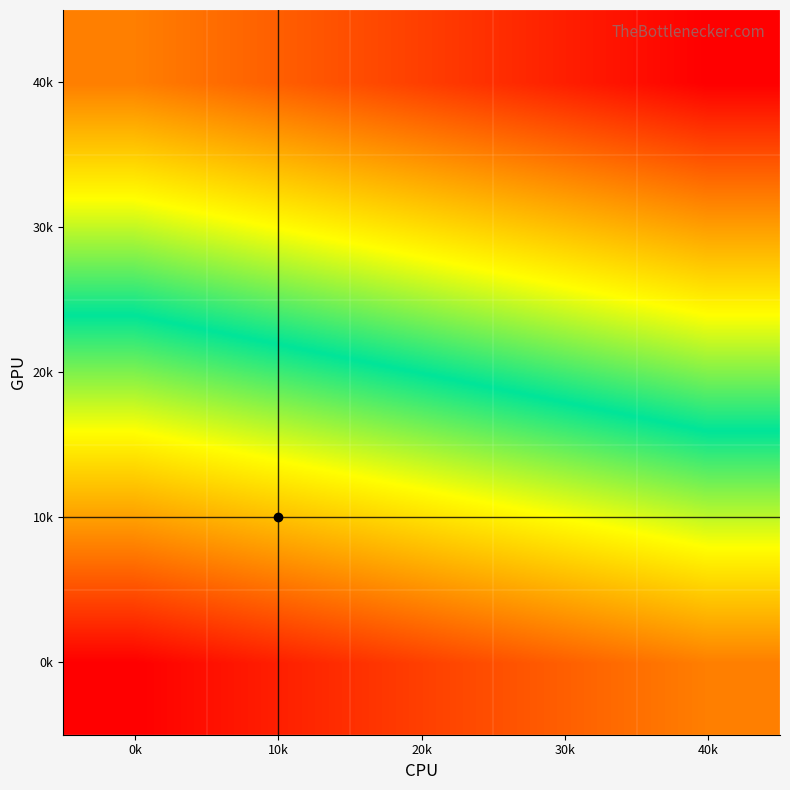

Reading left to right, transcribe all the data shown in this chart.

0k: 0k=100001	10k=100002	20k=100003	30k=100004	40k=100005
10k: 0k=100006	10k=100007	20k=100008	30k=100009	40k=100010
20k: 0k=100011	10k=100012	20k=100013	30k=100014	40k=100015
30k: 0k=100016	10k=100017	20k=100018	30k=100019	40k=100020
40k: 0k=100021	10k=100022	20k=100023	30k=100024	40k=100025